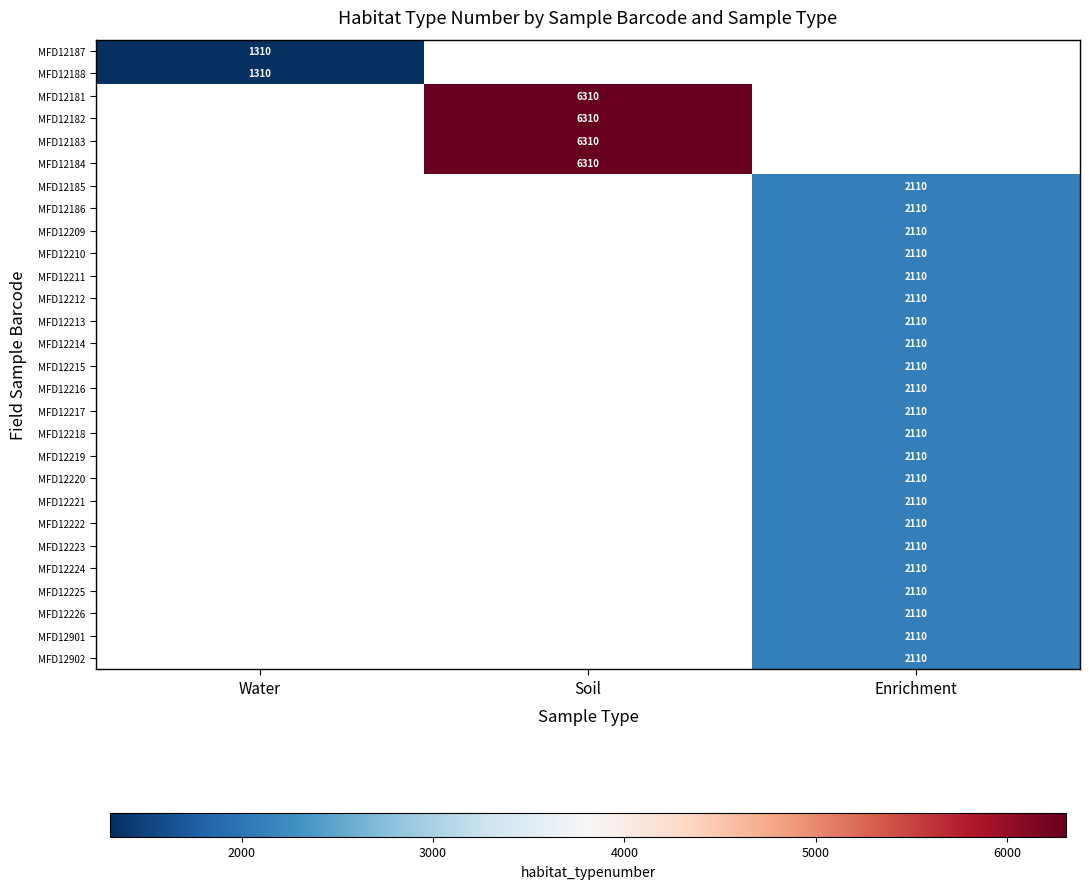

Is it true that MFD12225 equals 2110 at Enrichment?

True